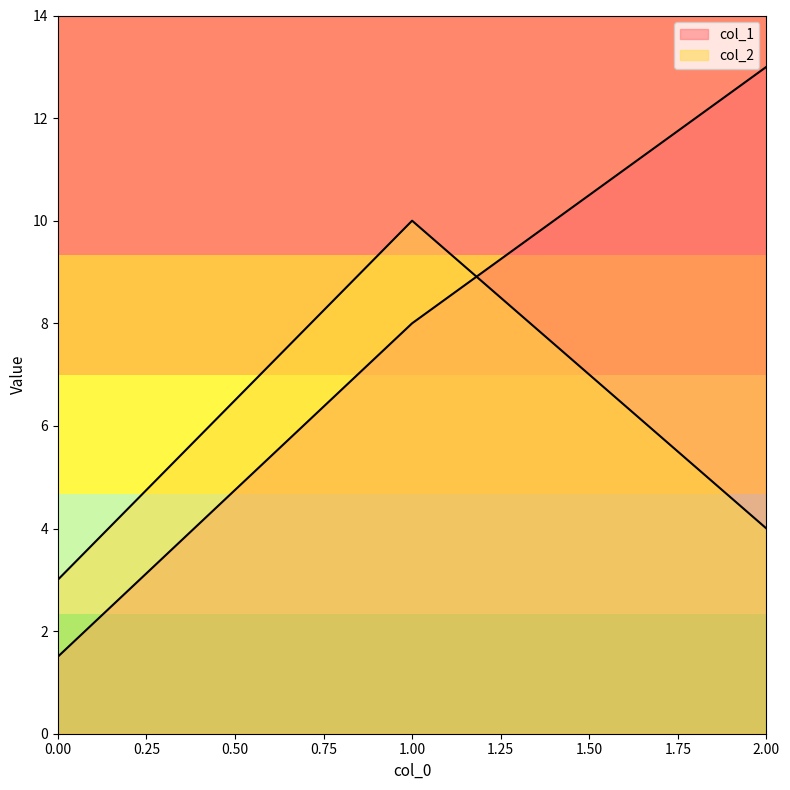

Is this an area chart (filled region under the line)?

No